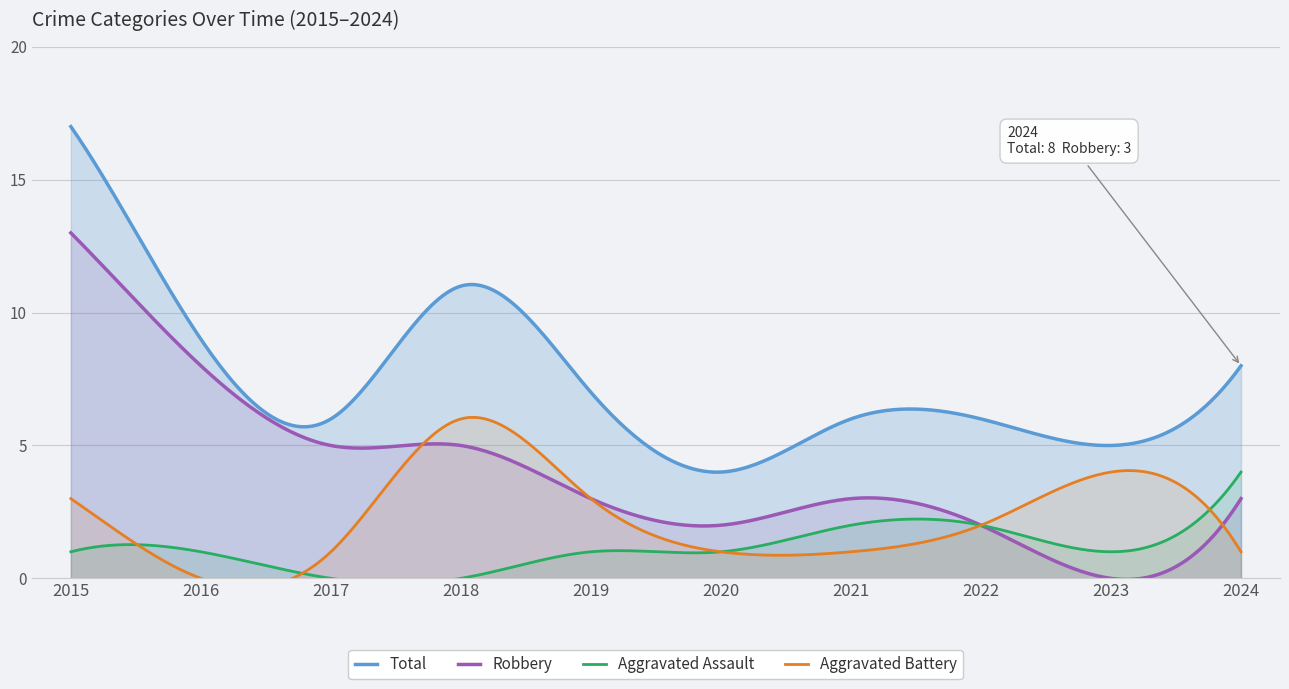

What is the value of the Aggravated Assault point at the 1st from the left?

1